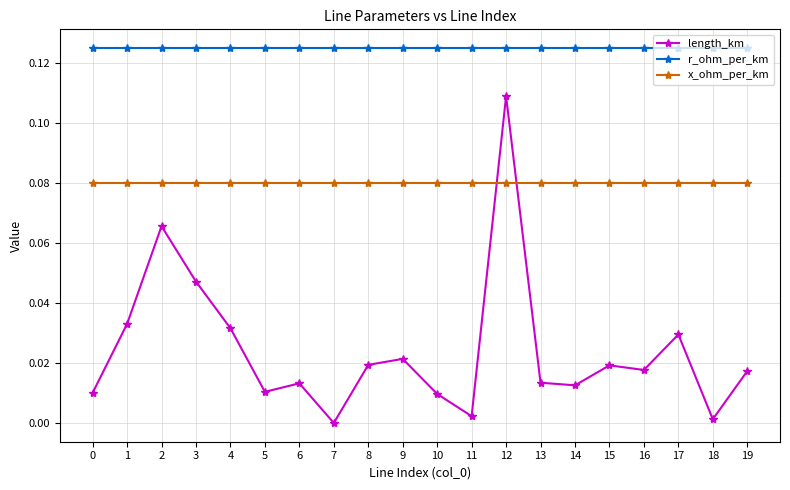

Is the value of r_ohm_per_km at 6 greater than the value of length_km at 7?

Yes